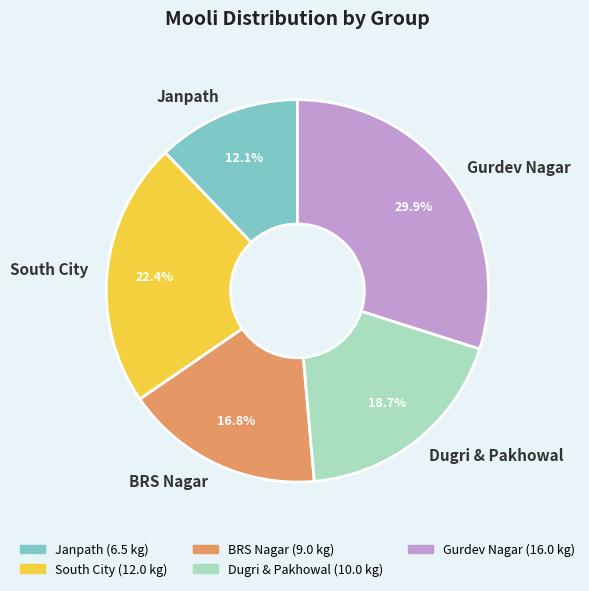

Count the number of slices in the pie.

5